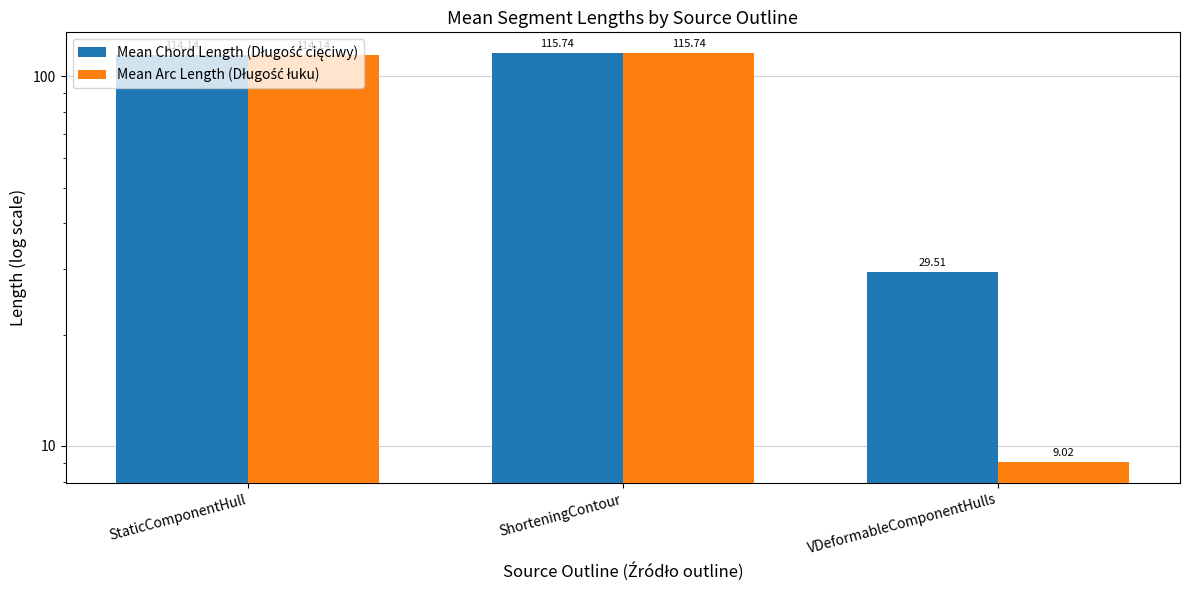

Rank the categories by Mean Arc Length (Długość łuku) value from highest to lowest.

ShorteningContour, StaticComponentHull, VDeformableComponentHulls